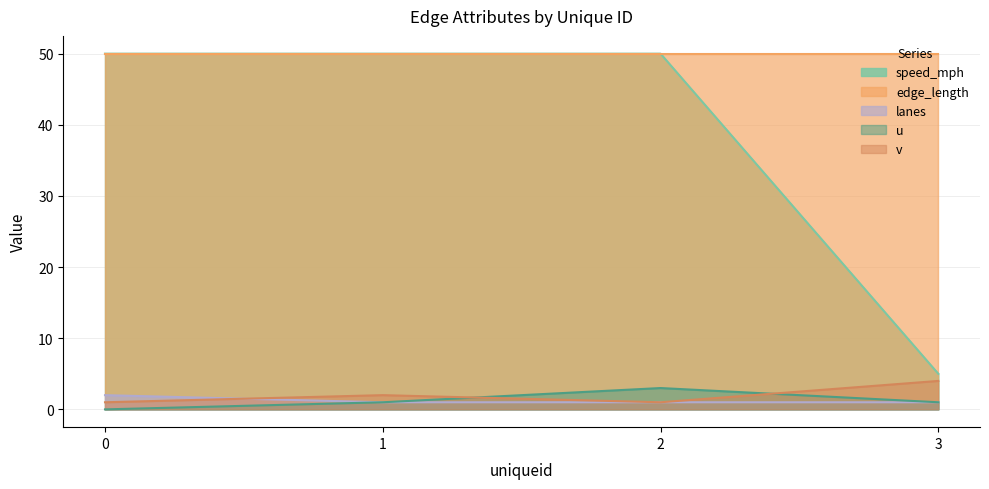

The value of v at 3 is 7. True or false?

False